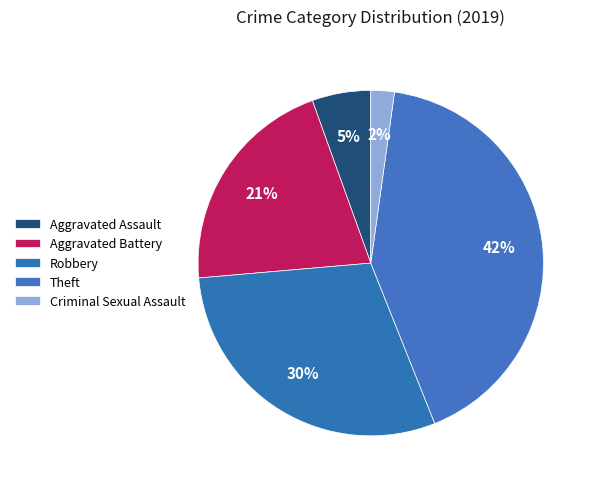

To the nearest percent, what is the difference between the largest and smallest slice percentages?

40%